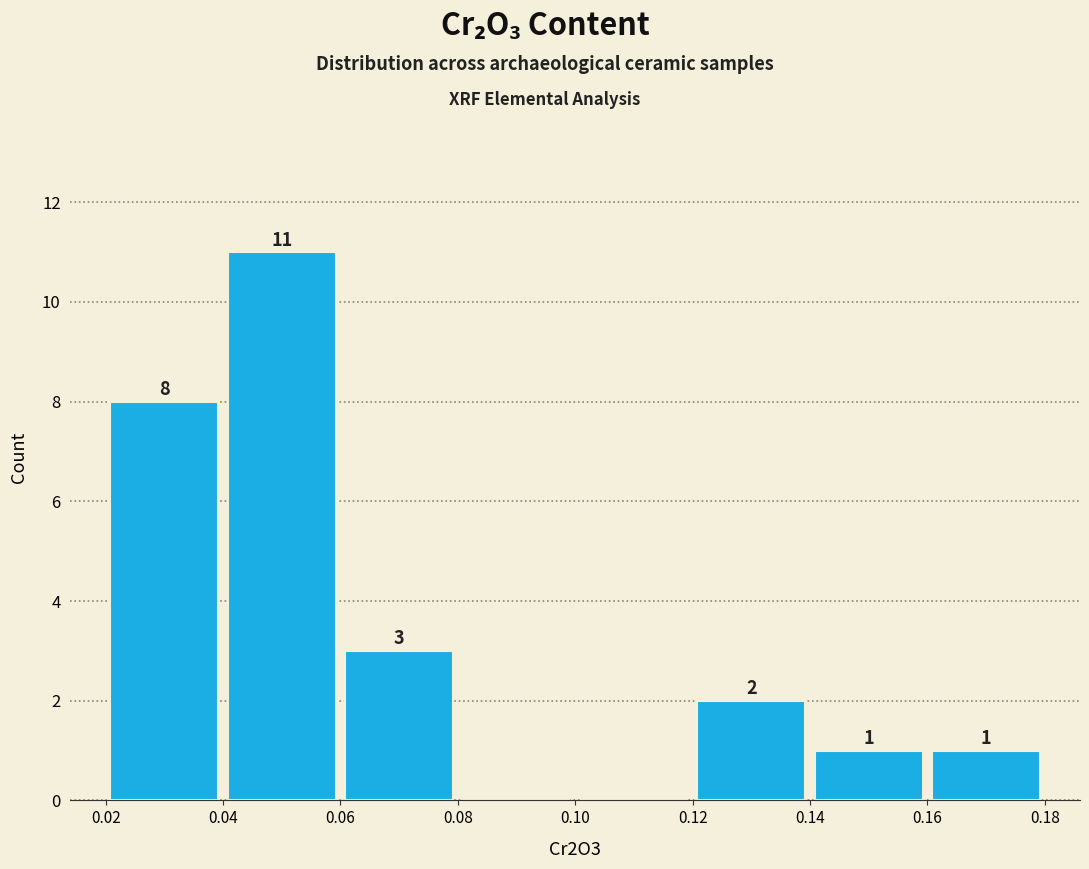

Which range on the x-axis has the tallest bar?

0.04 to 0.06